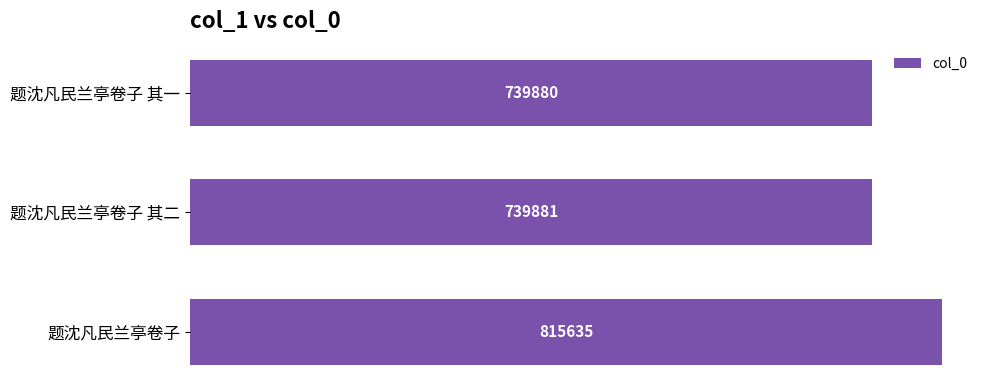

At which category does the chart reach its peak across all series?

题沈凡民兰亭卷子